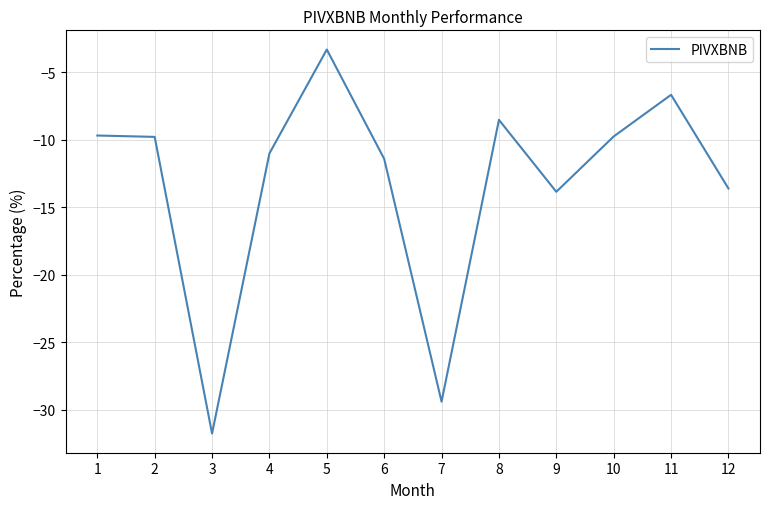

Between 8 and 5, which is larger?

5